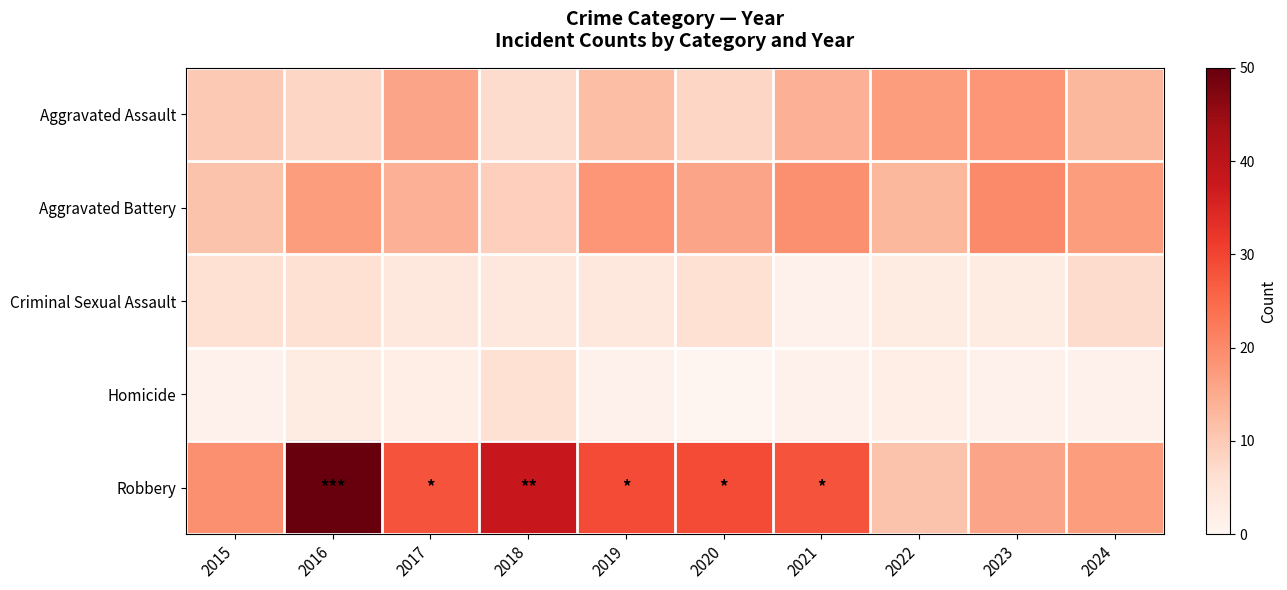

At which category is the sum across all series the highest?

2016